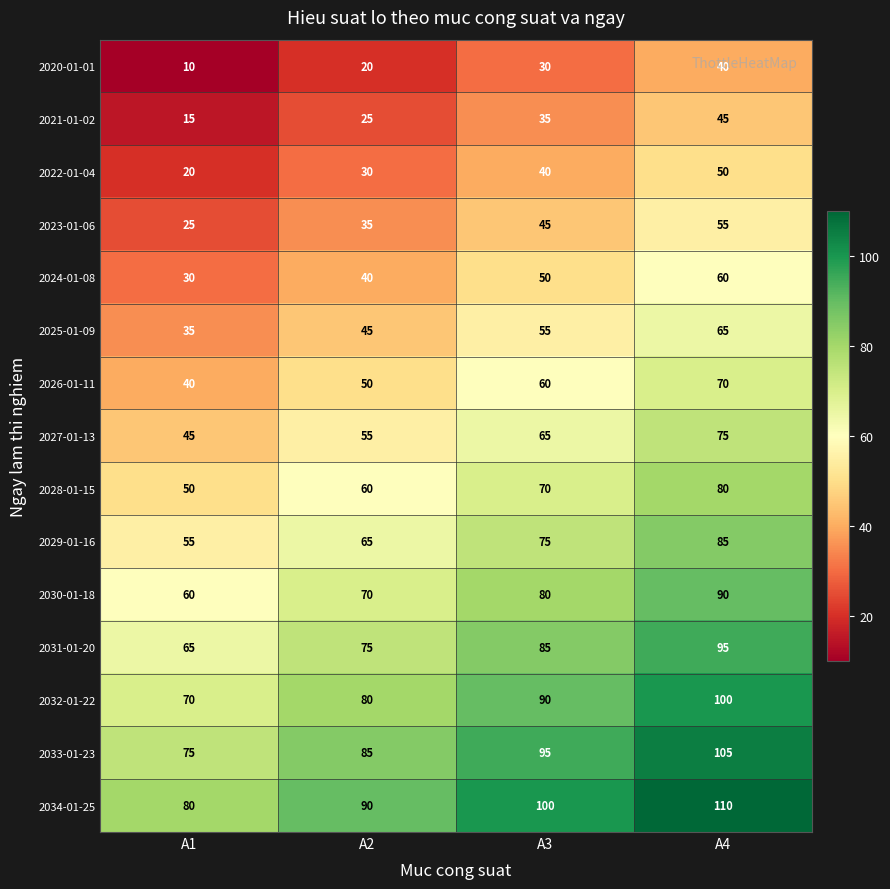

What is the spread (max minus min) of values at A4?

70